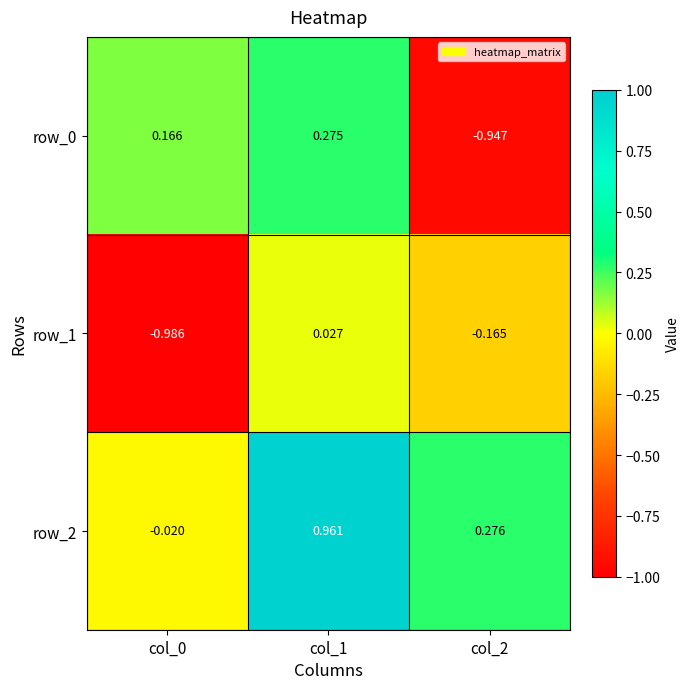

Is the value of row_1 at col_0 greater than the value of row_2 at col_0?

No